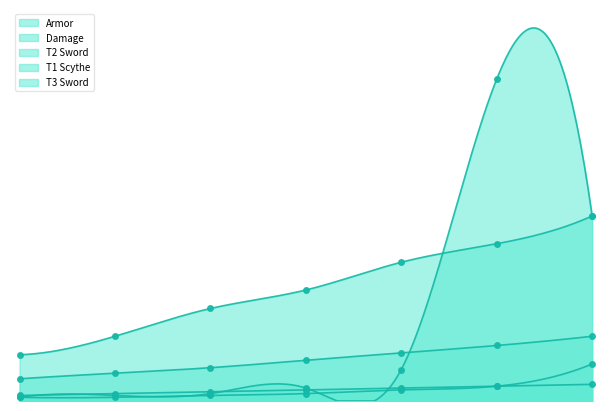

Between 4 and 6, which is larger?

6